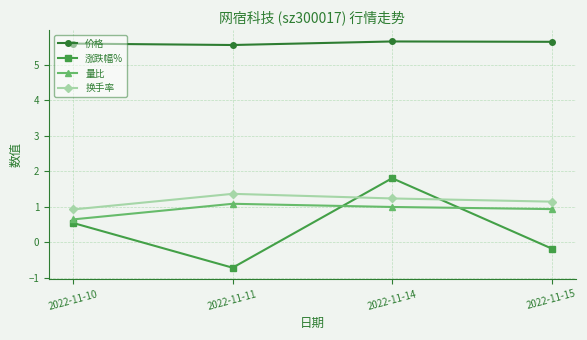

Count the 价格 values in the range 5 to 6.

4